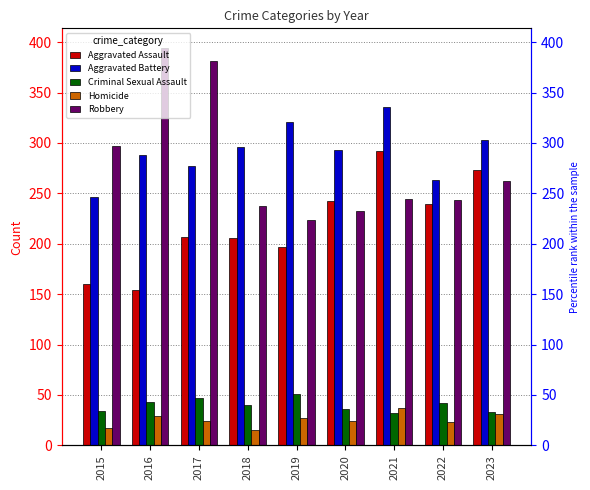

Reading left to right, list all the values displayed in this chart.

Aggravated Assault: 160	154	207	206	197	242	292	239	273
Aggravated Battery: 246	288	277	296	321	293	336	263	303
Criminal Sexual Assault: 34	43	47	40	51	36	32	42	33
Homicide: 17	29	24	15	27	24	37	23	31
Robbery: 297	394	381	237	224	233	244	243	262